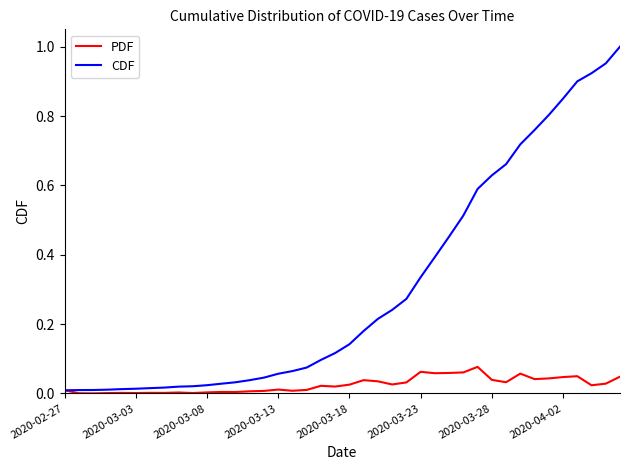

Which series has the widest spread of values?

CDF